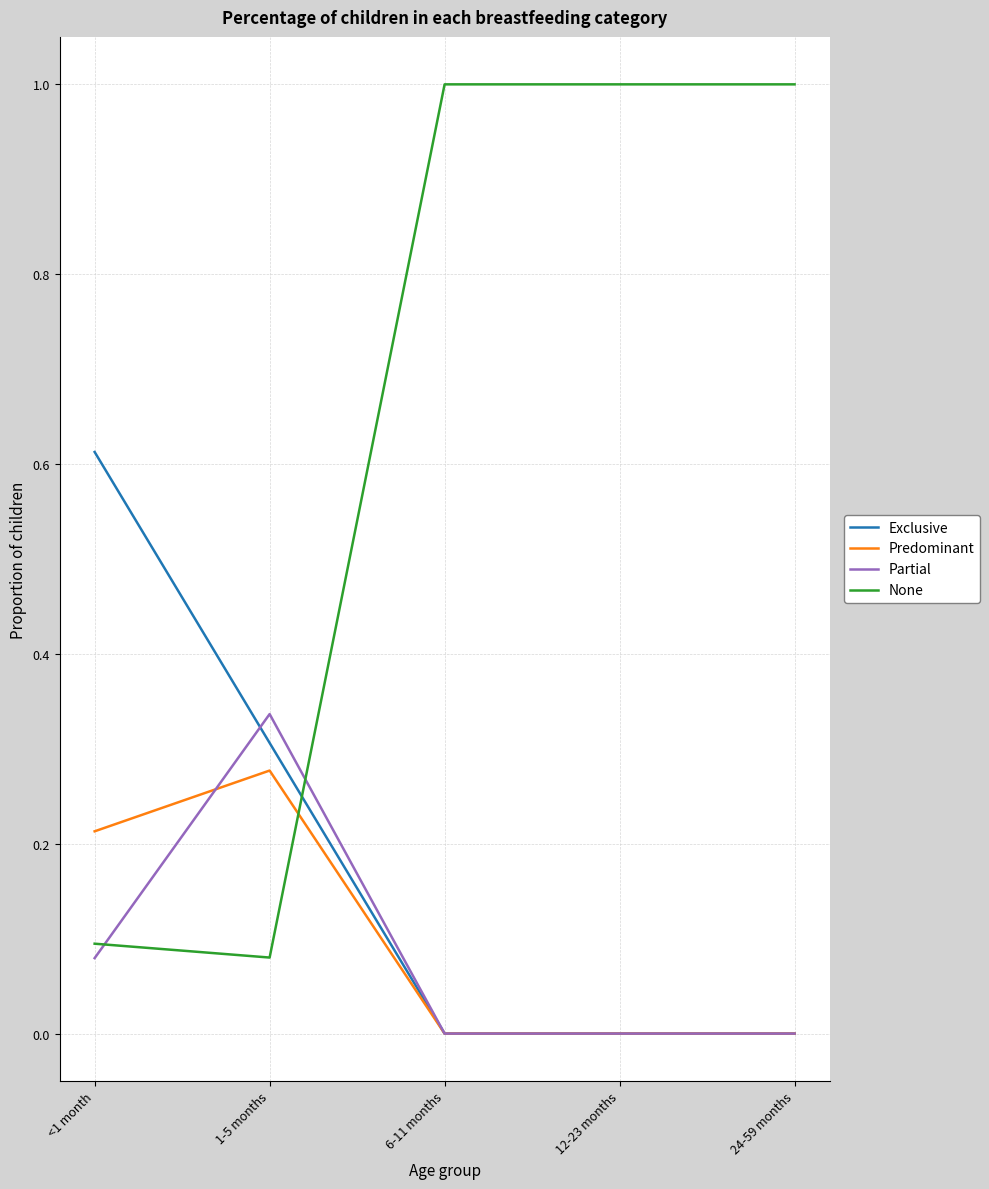

The value of Predominant at 6-11 months is -0.2. True or false?

False